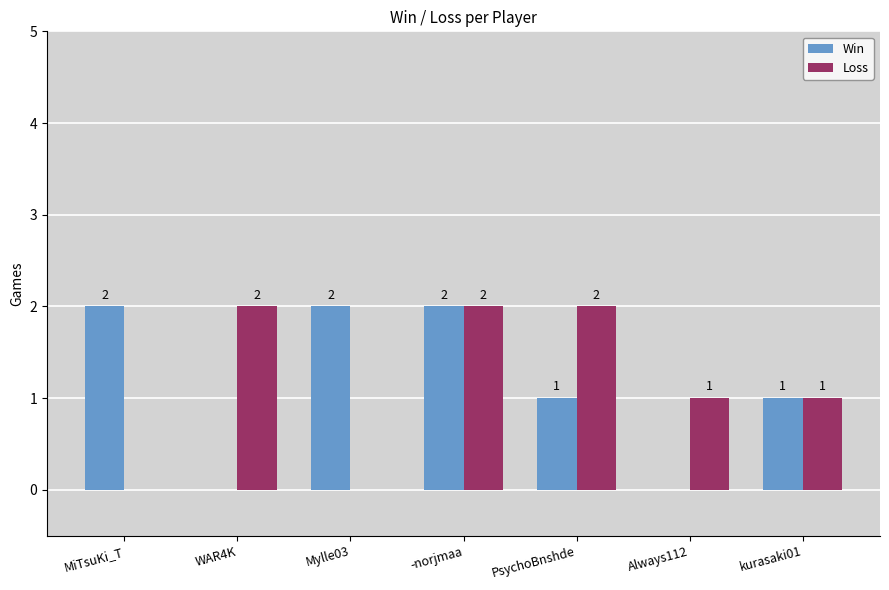

Does the chart contain stacked bars?

No